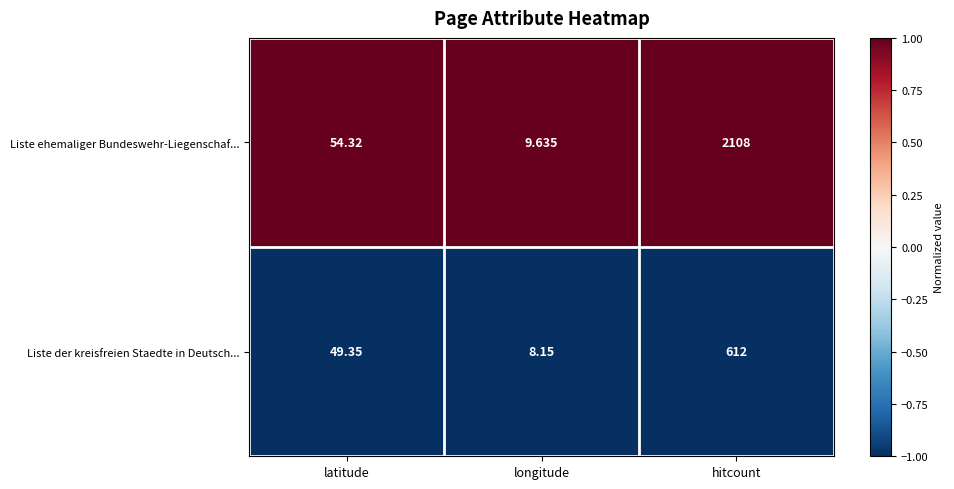

At which category does the chart reach its peak across all series?

hitcount